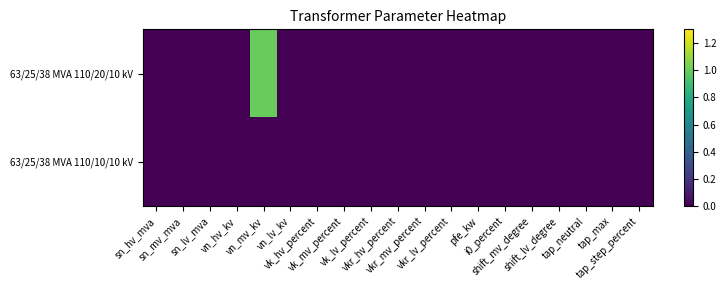

Rank the series at vkr_hv_percent from lowest to highest value.

63/25/38 MVA 110/20/10 kV, 63/25/38 MVA 110/10/10 kV